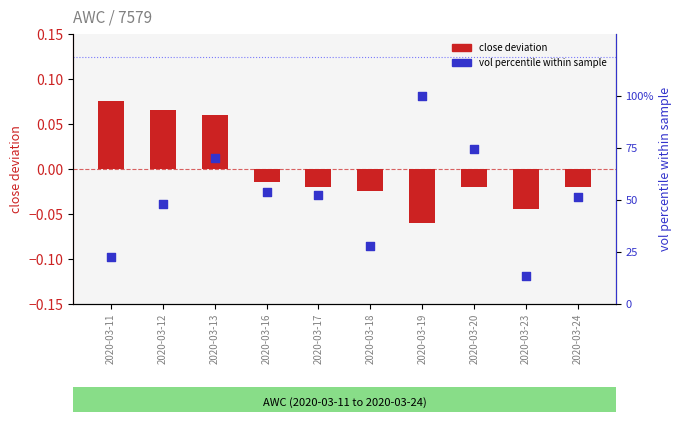

Which series contains the highest Y value?

vol percentile